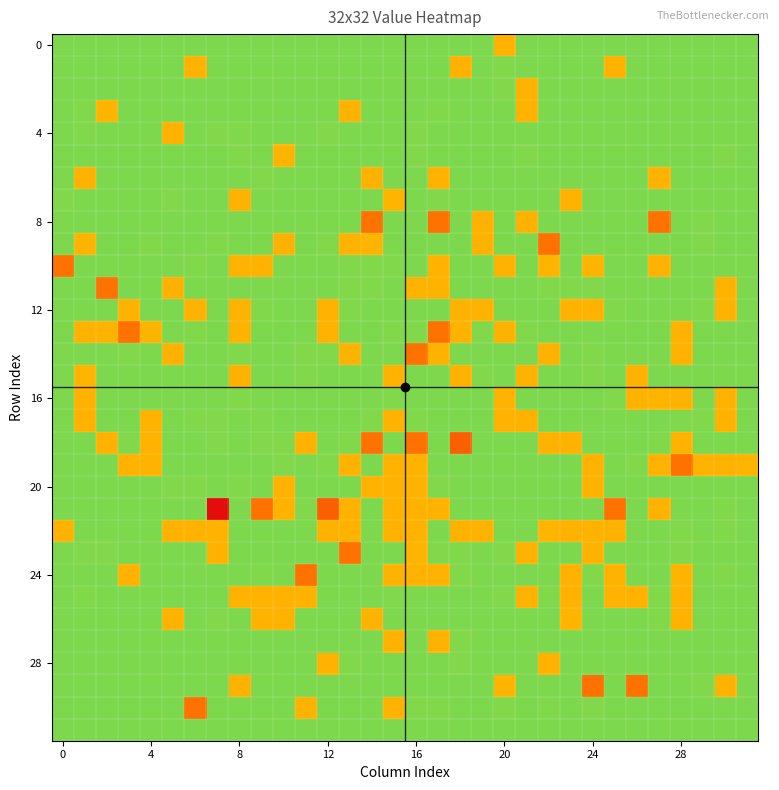

Count the number of categories in the chart.

32